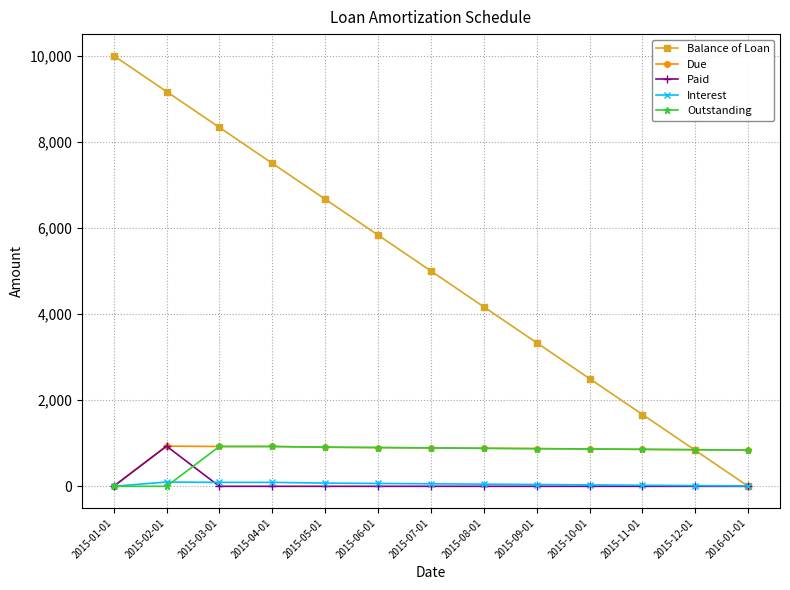

What is the sum of the Due values at 2015-03-01 and 2015-02-01?

1858.3